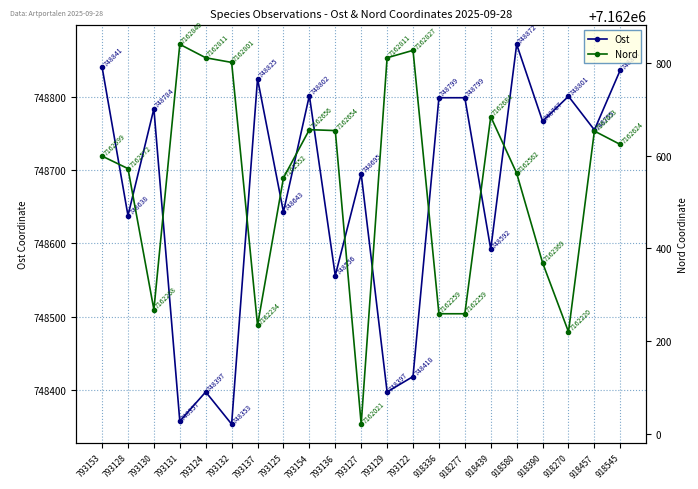

How many lines are shown in the chart?

2